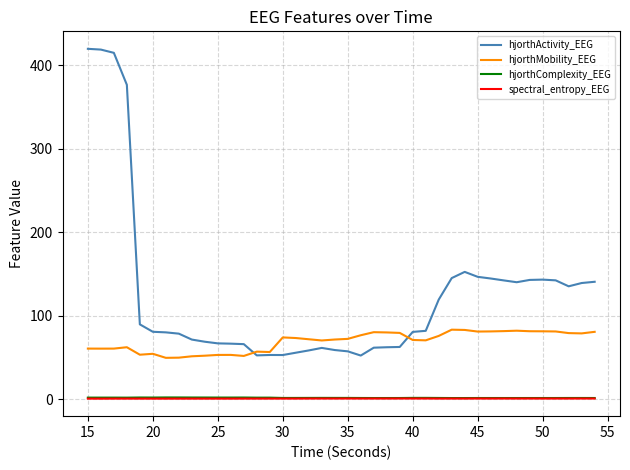

Which series has the widest spread of values?

hjorthActivity_EEG